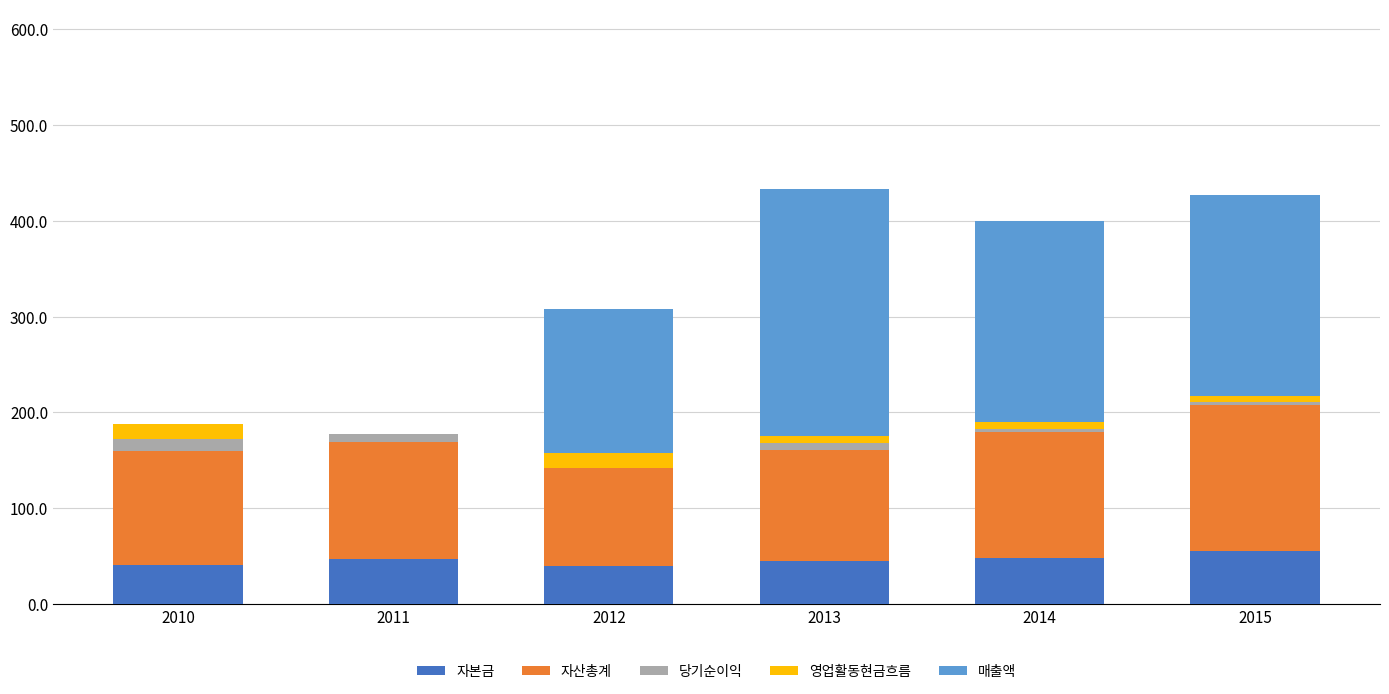

At which label is 자산총계 closest to 127?

2014